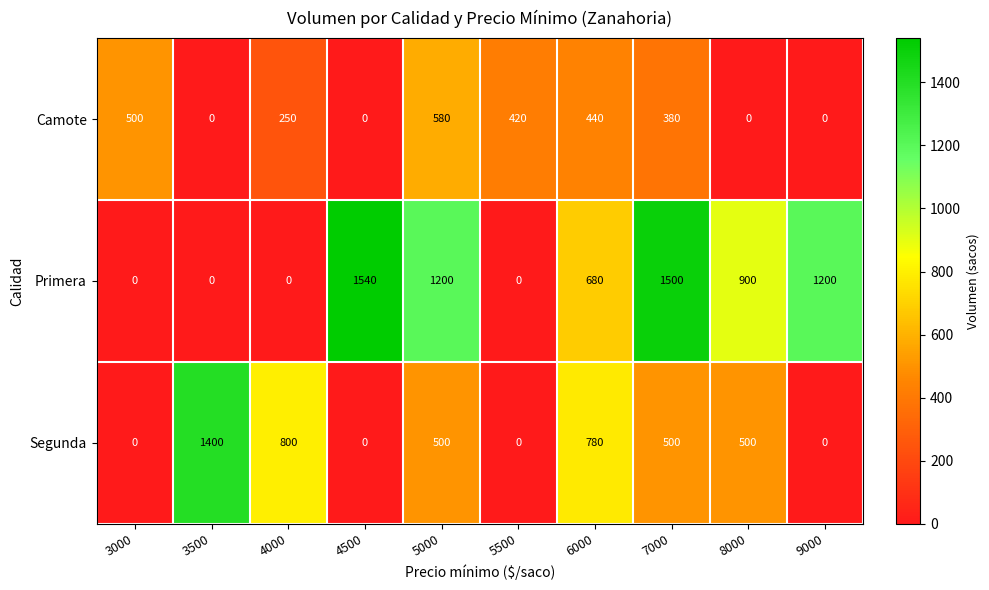

Which series has the widest spread of values?

Primera